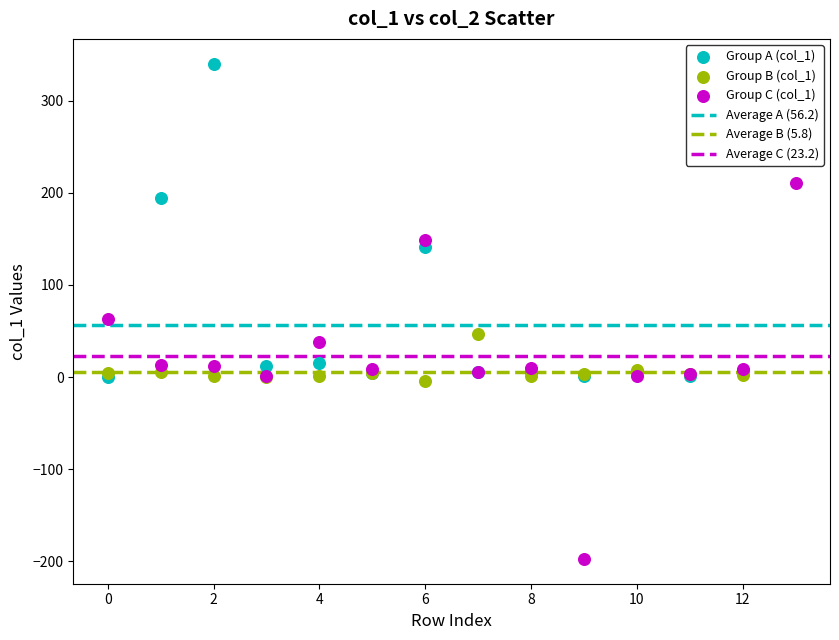

Which series contains the lowest Y value?

Group C (col_1)